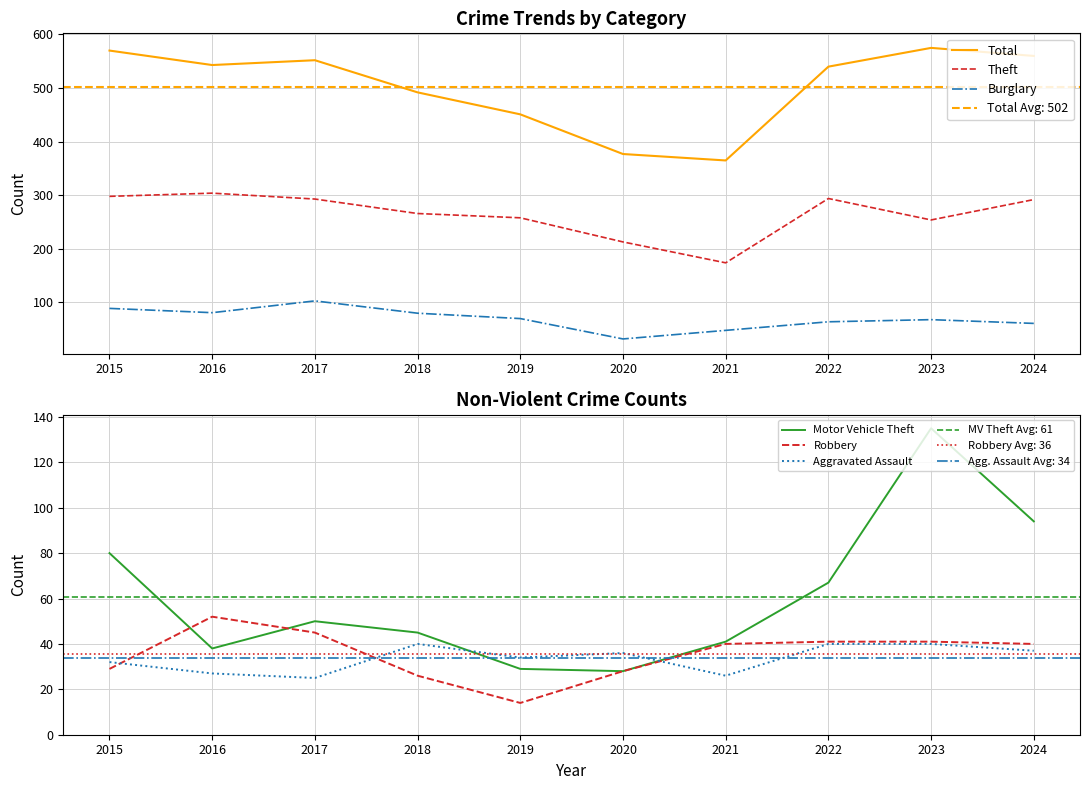

True or false: Total and Aggravated Assault cross at least once.

False